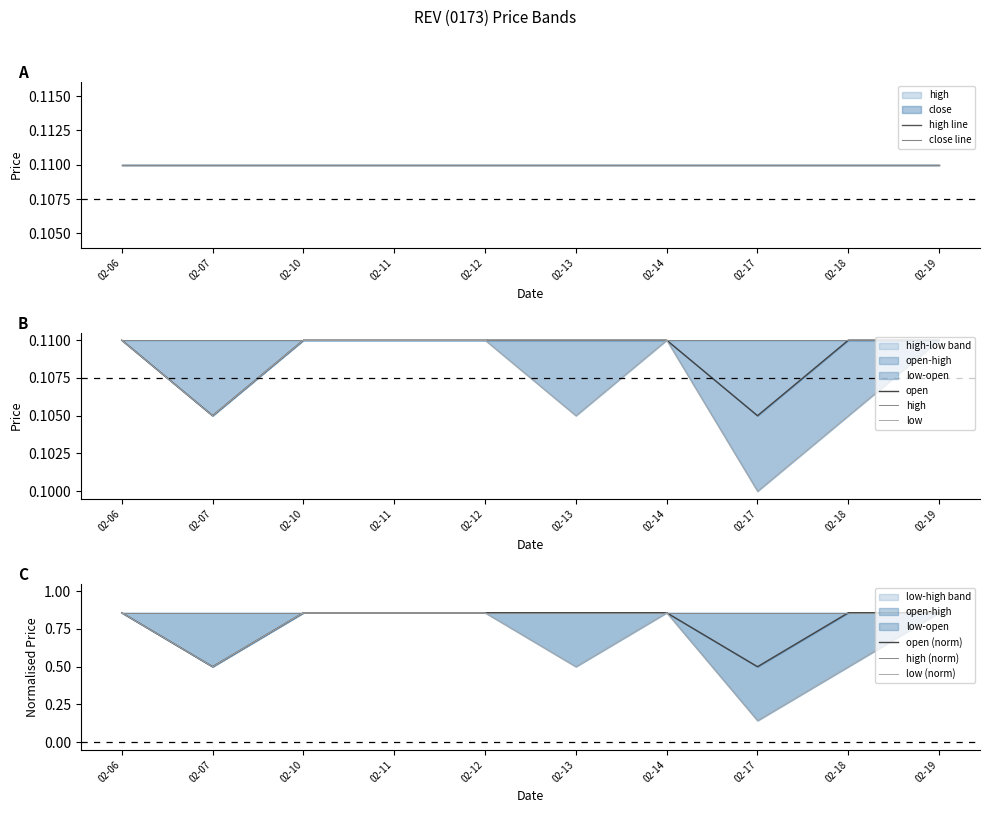

Does the chart have visible grid lines?

No